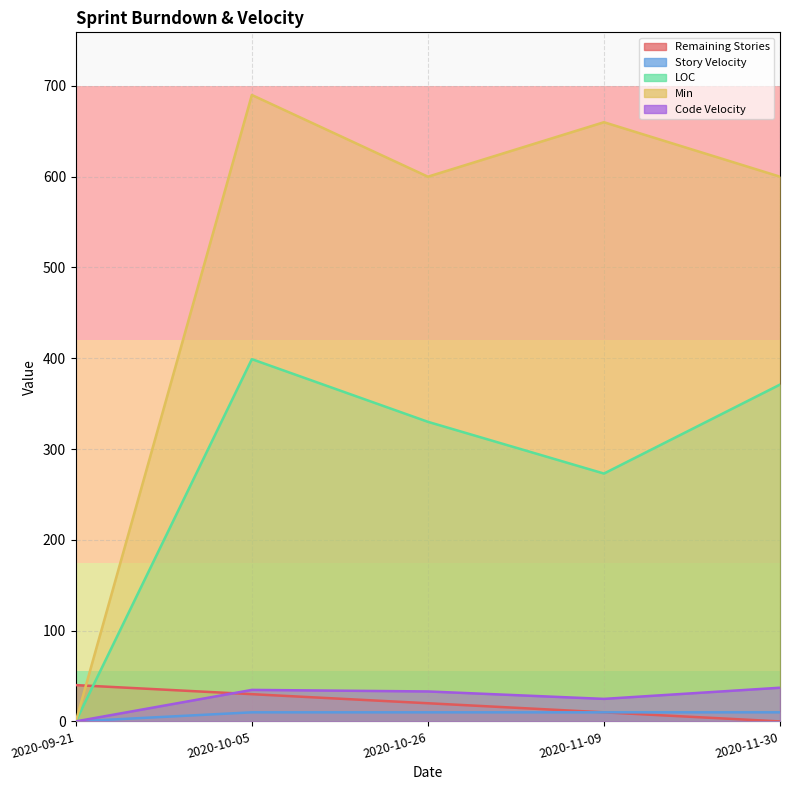

True or false: LOC and Story Velocity cross at least once.

False